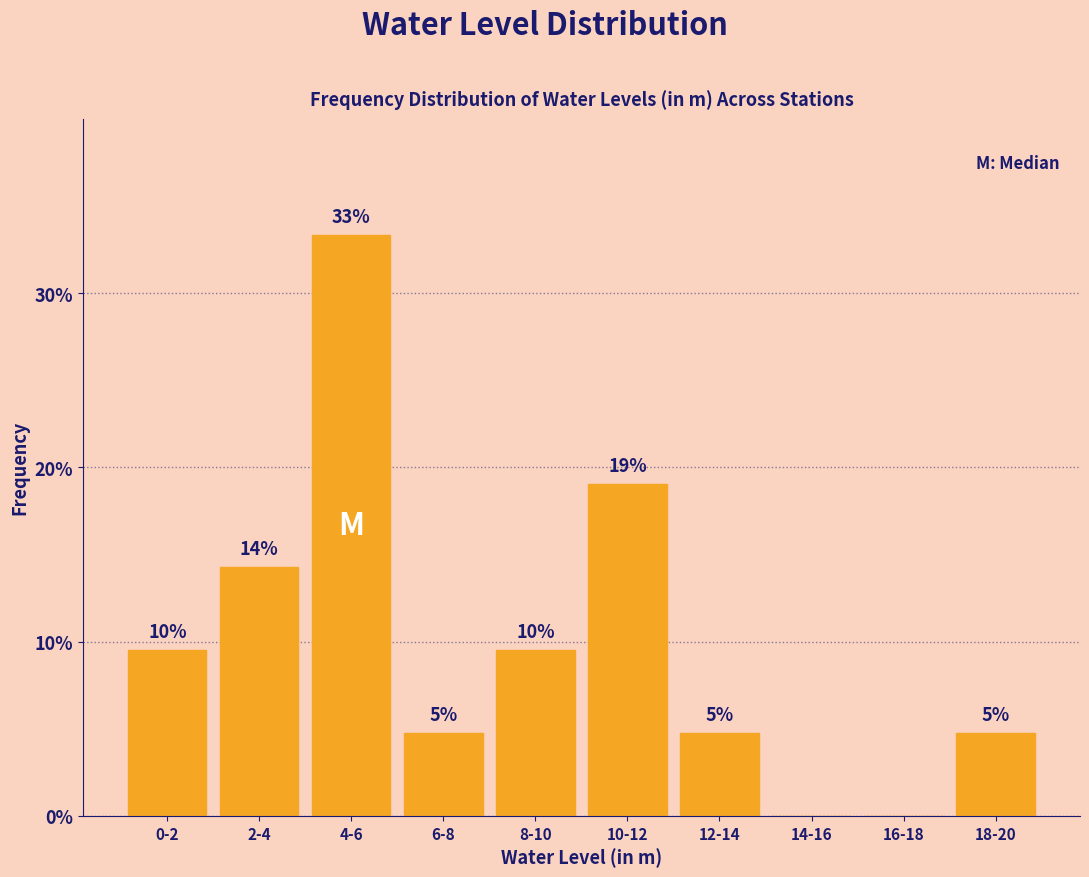

Are the bars horizontal?

No